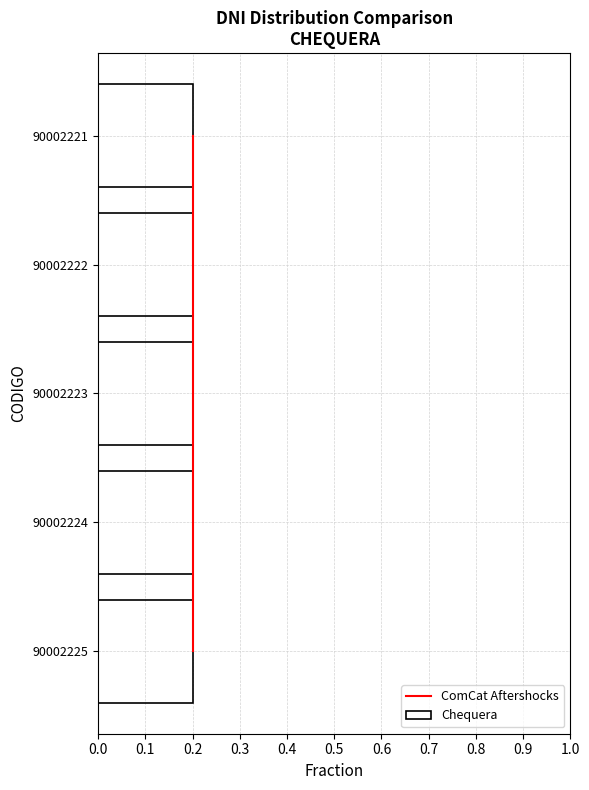

Which series changed the most between 0.0 and 0.3?

ComCat Aftershocks